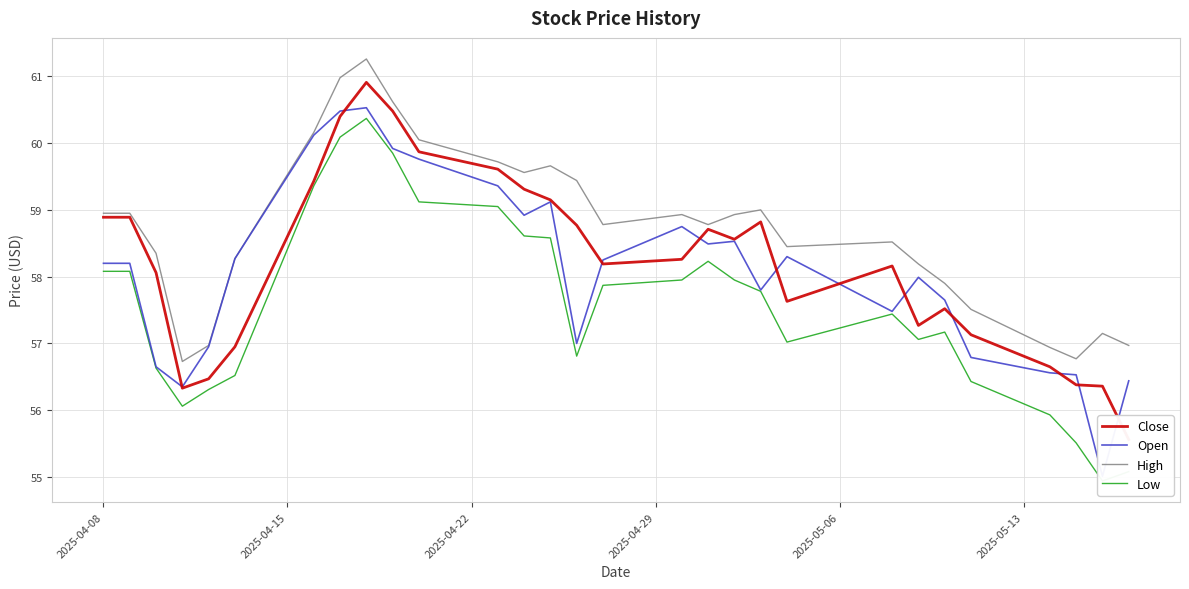

What is the smallest value displayed?

54.9